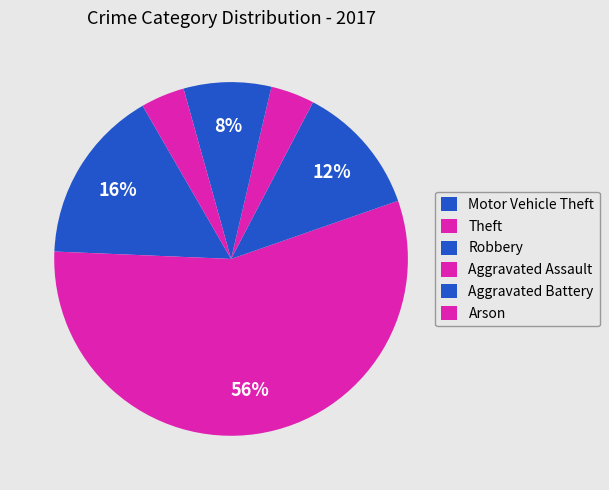

Approximately how many times larger is the value at Aggravated Battery compared to Motor Vehicle Theft?

0.4